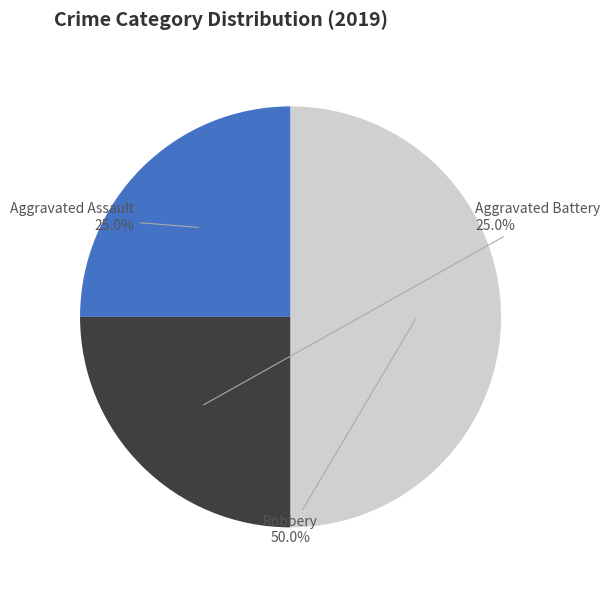

To the nearest percent, what percentage of the pie is Robbery?

50%